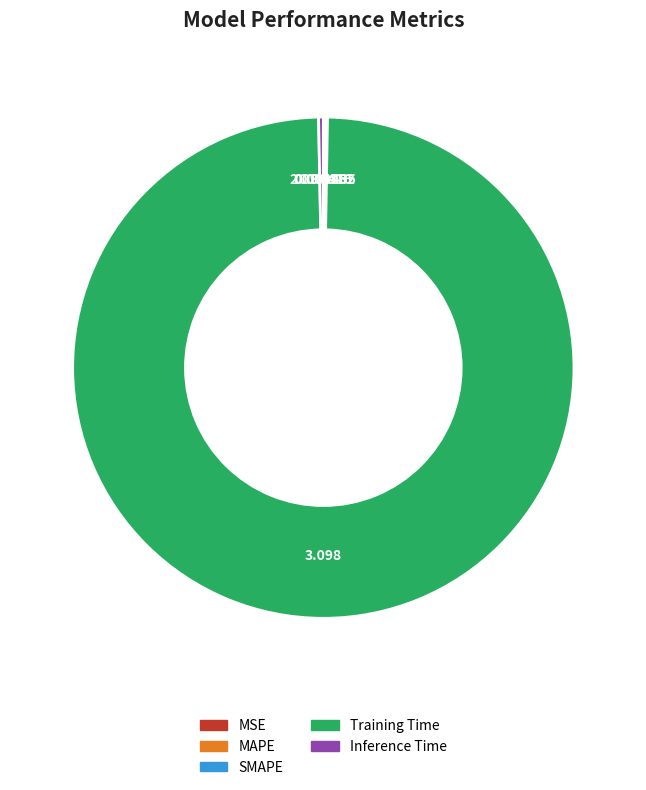

Is Training Time the majority of the pie?

Yes